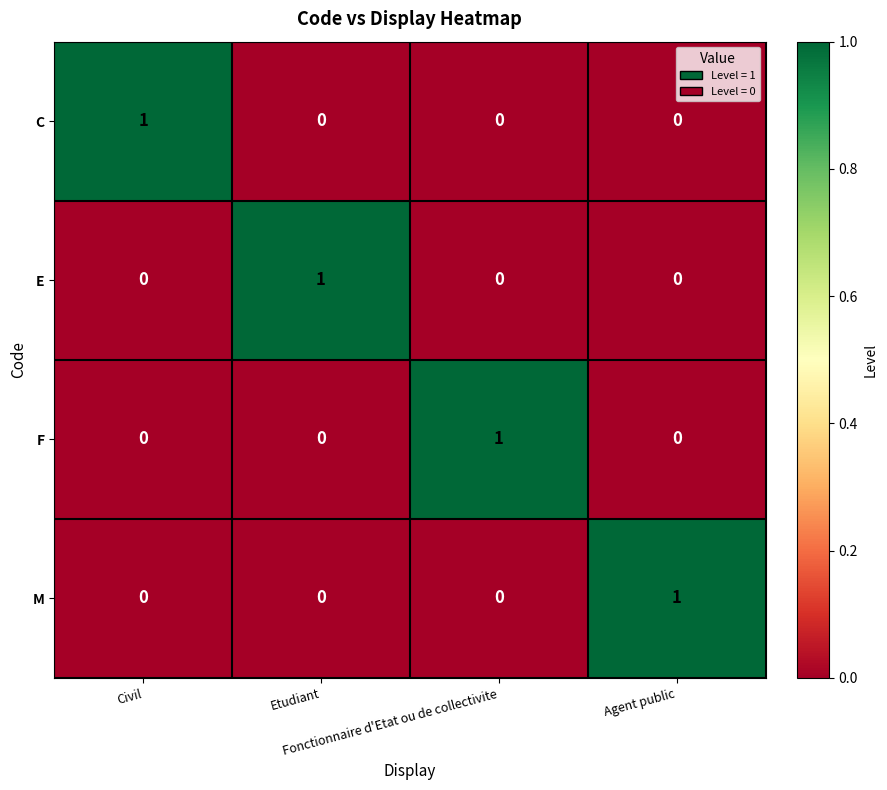

Count the M values in the range 0 to 1.

4